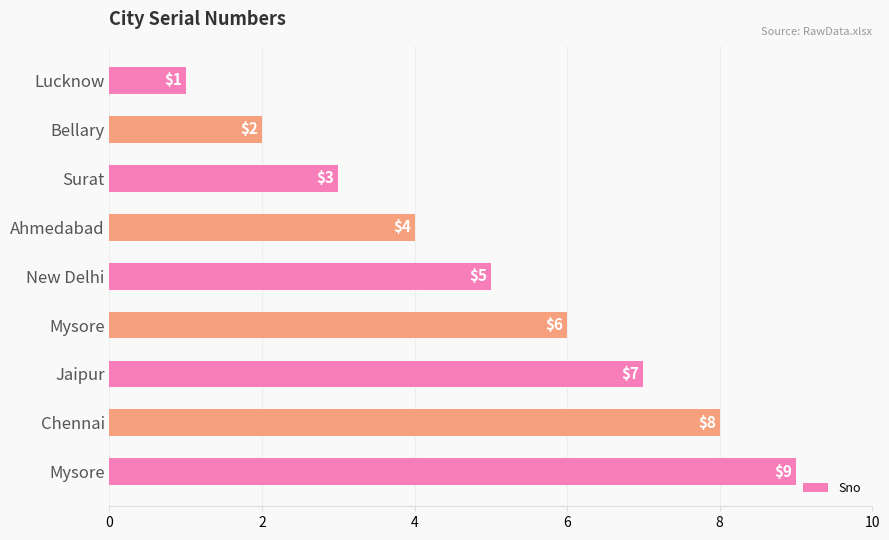

How many bars are there in total?

9